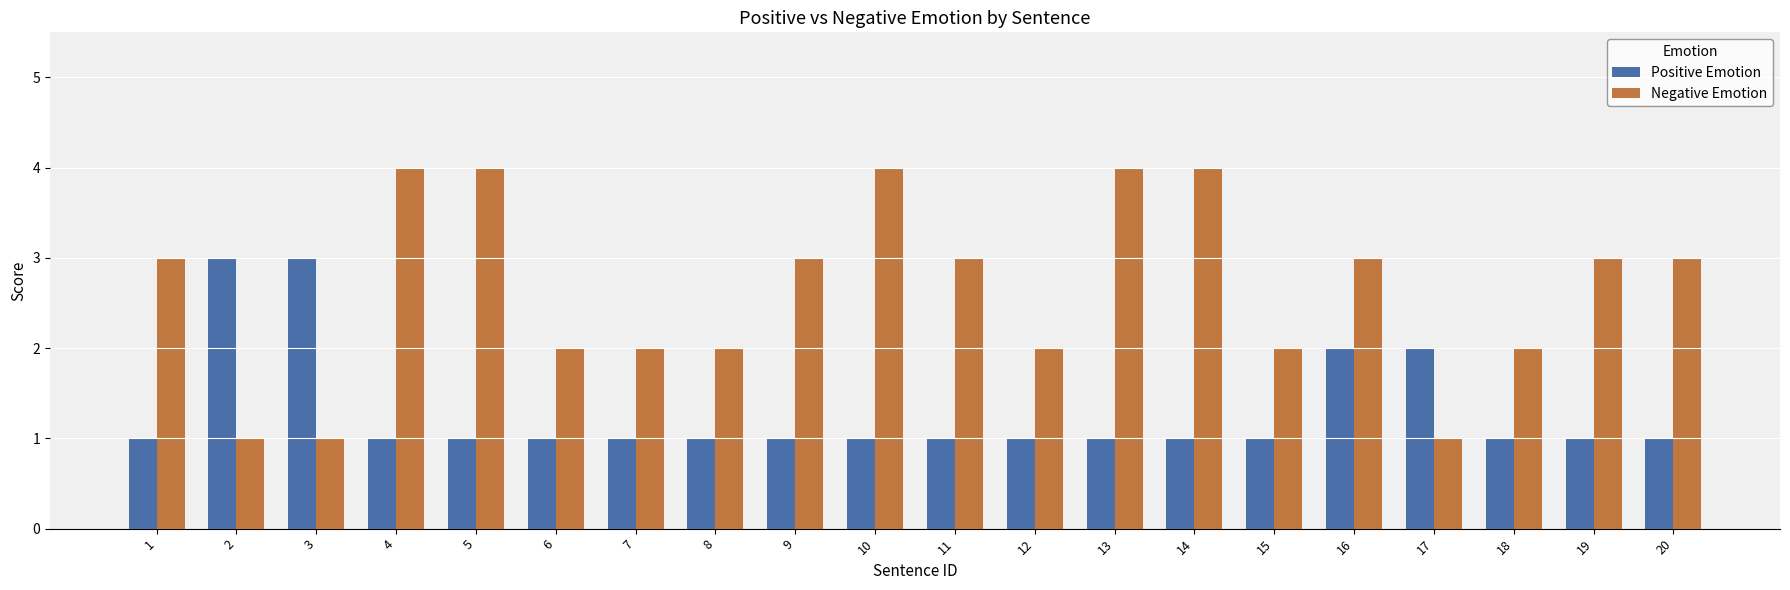

The value of Negative Emotion at 20 is 5. True or false?

False